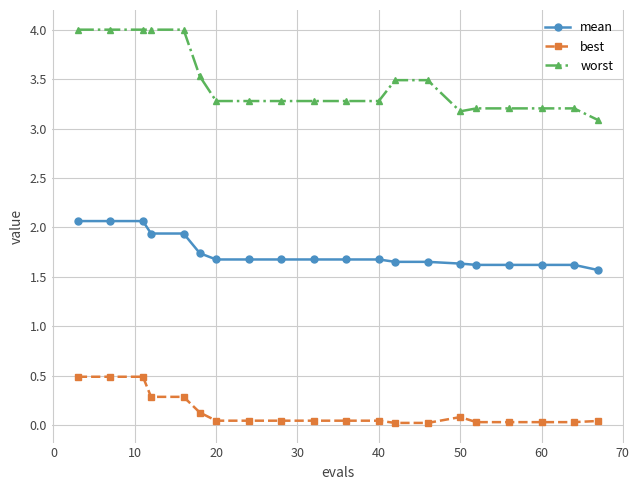

True or false: mean and best cross at least once.

False